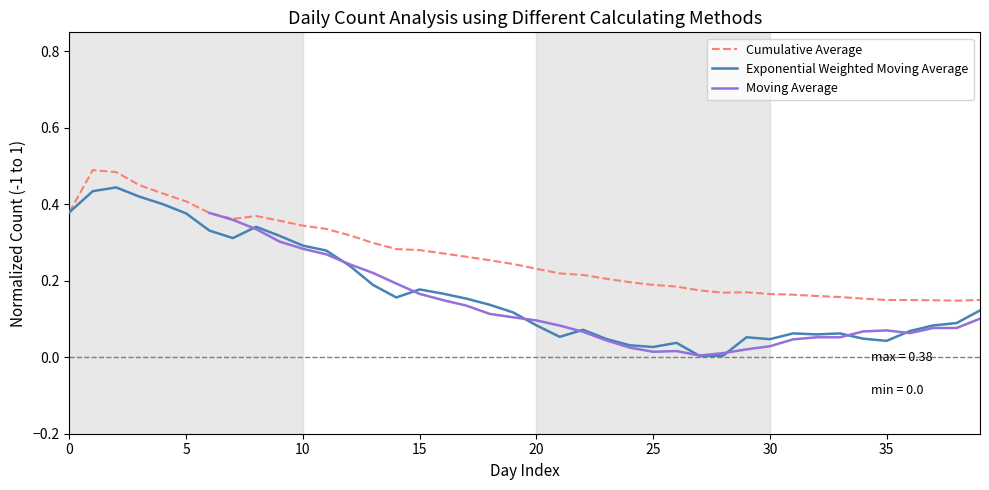

Is it true that Cumulative Average equals 0.4 at 5?

True